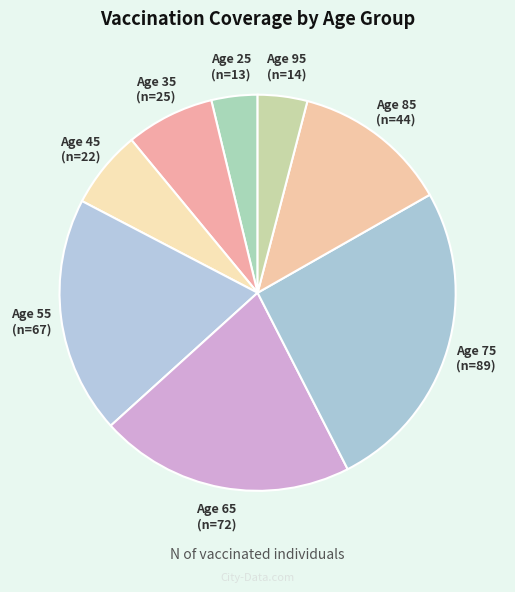

Do Age 45 and Age 25 together represent more than half of the pie?

No